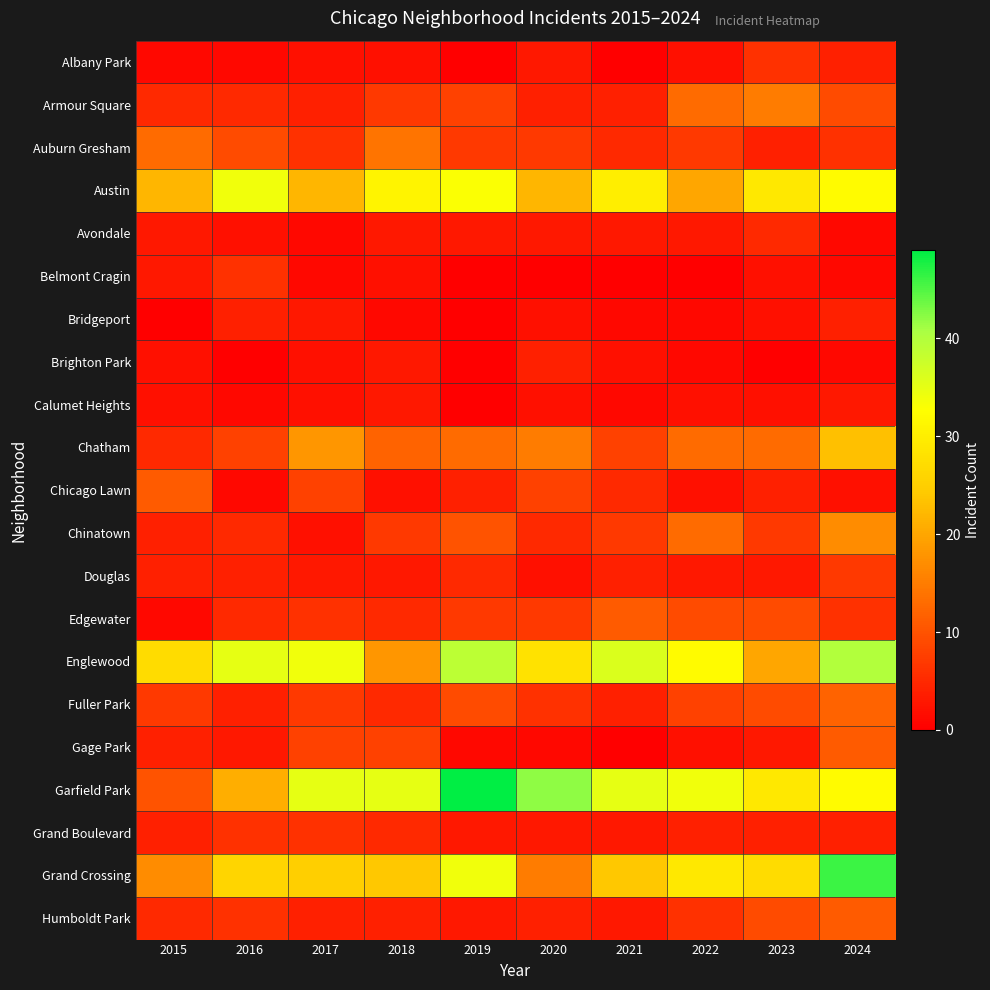

What is the total value across all series at 2015?

150